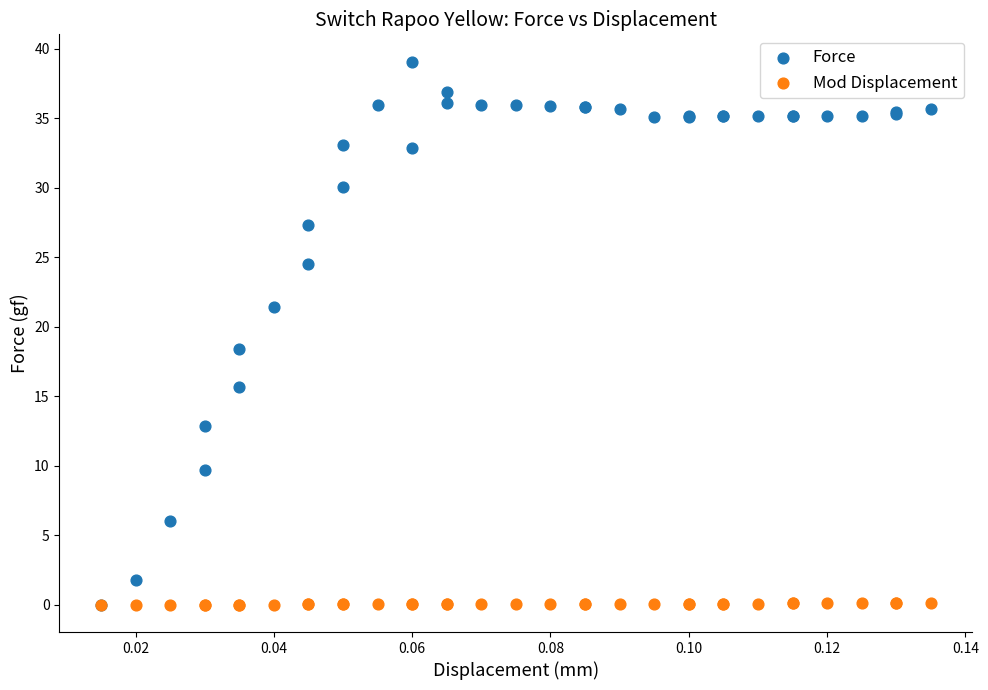

Which series has the widest spread of Y values?

Force